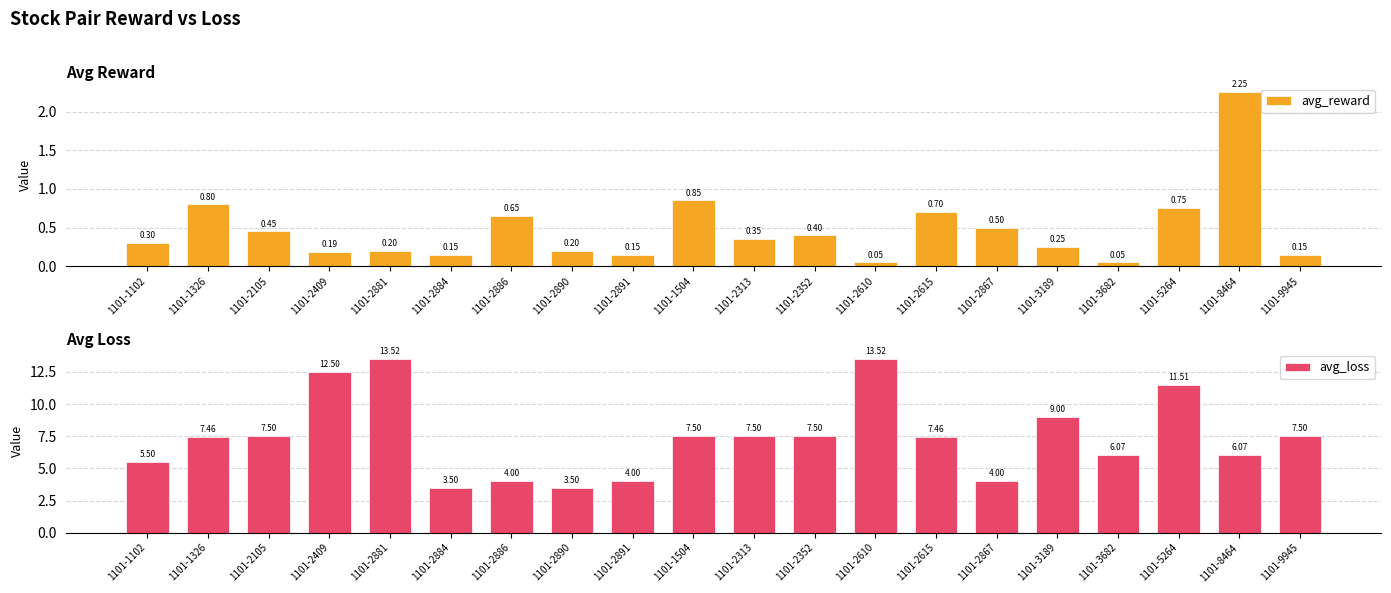

What is the maximum value for avg_loss?

13.5